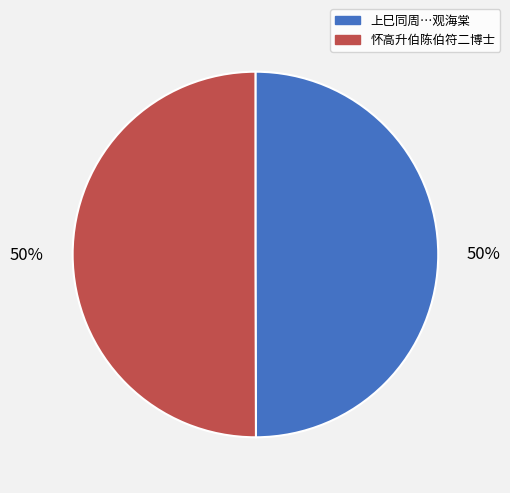

To the nearest percent, what is the average slice percentage?

50%